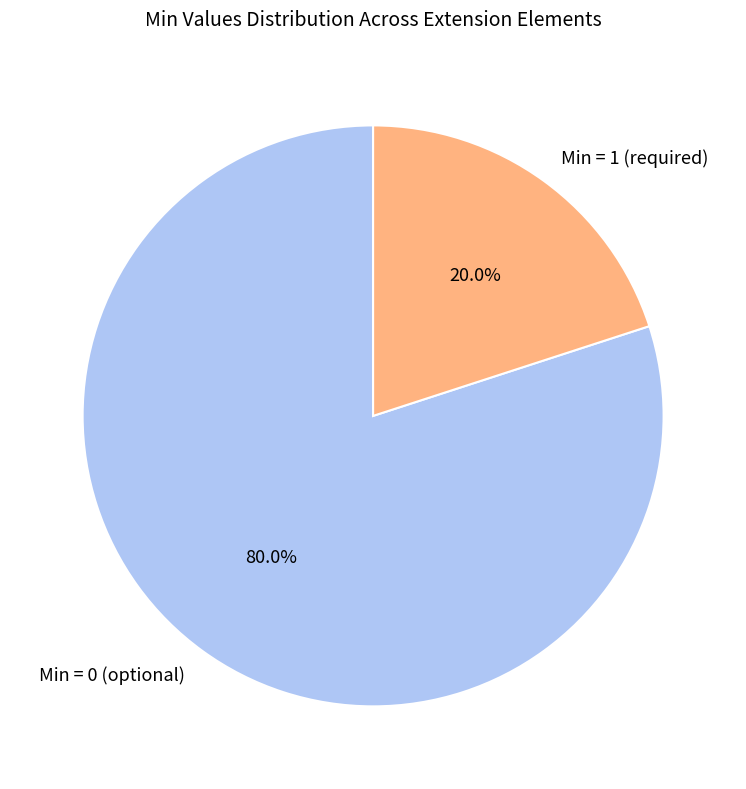

Rank the categories by value from lowest to highest.

Min = 1 (required), Min = 0 (optional)